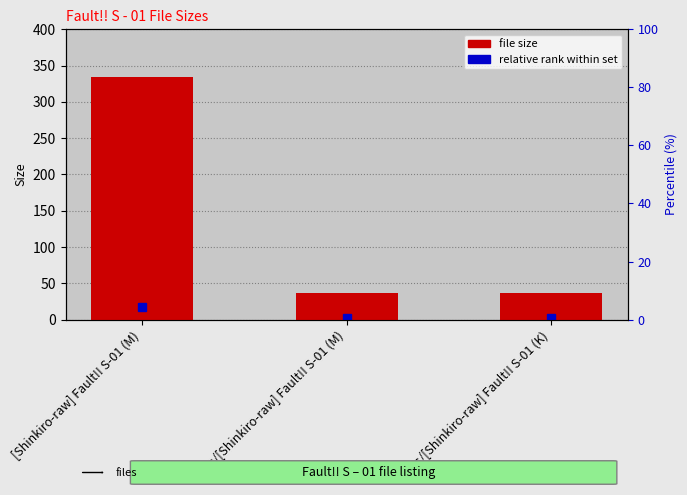

Between Rus/[Shinkiro-raw] Fault!! S-01 (K) and [Shinkiro-raw] Fault!! S-01 (M), which is larger?

[Shinkiro-raw] Fault!! S-01 (M)